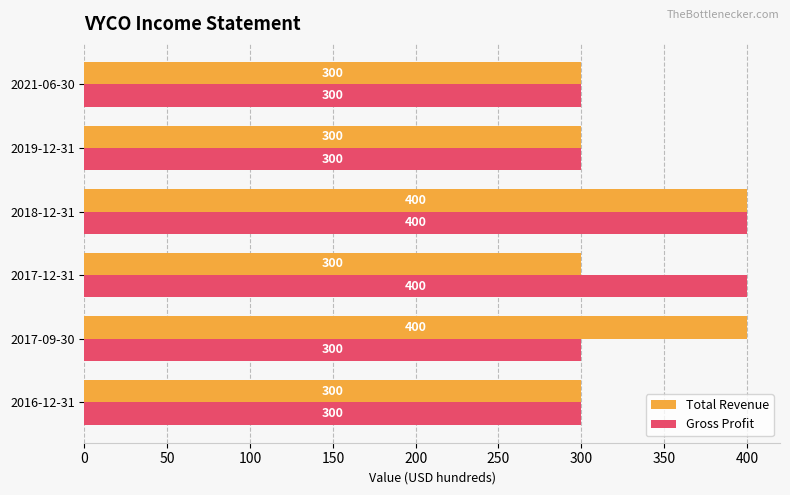

What is the average value of the Total Revenue series?

333